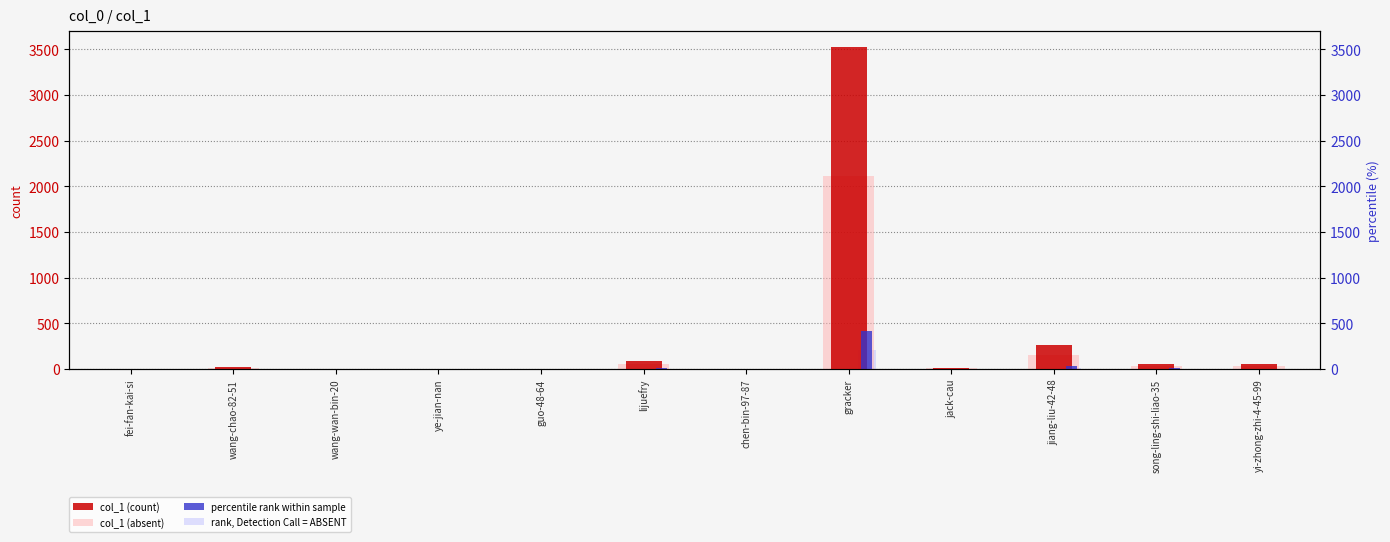

List the series in order of their peak value, highest first.

col_1 (count), col_1 (absent), percentile rank within sample, rank, Detection Call = ABSENT